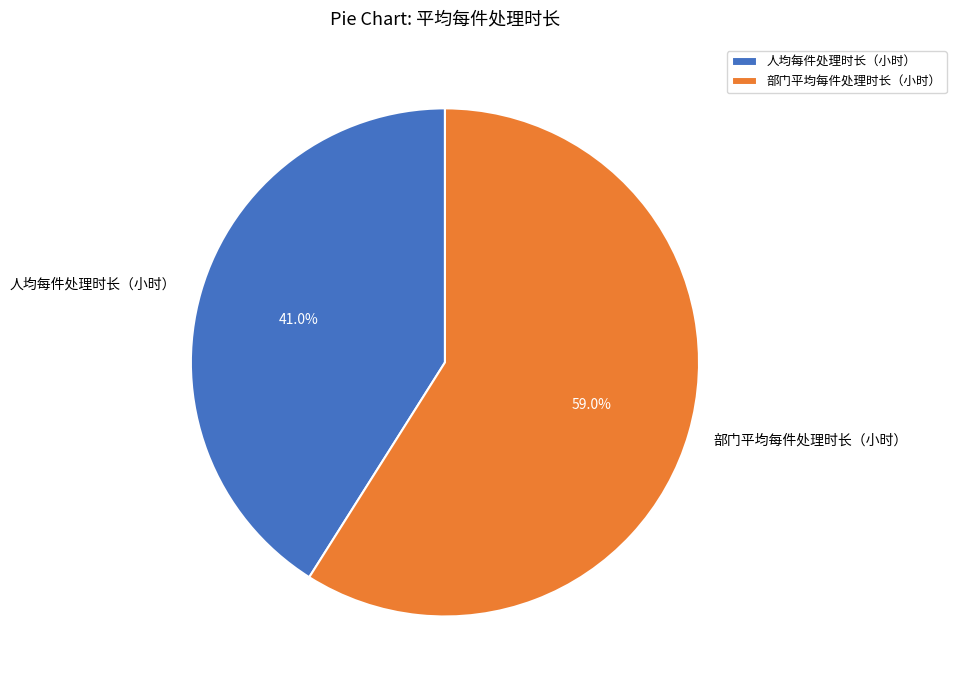

To the nearest percent, what is the difference between the 部门平均每件处理时长（小时） and 人均每件处理时长（小时） slice percentages?

18%